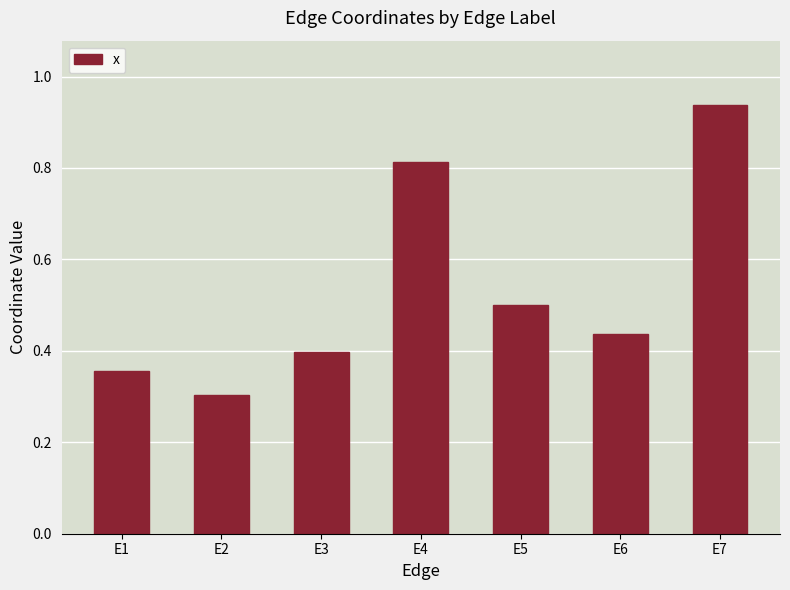

Which has a higher value, E2 or E5?

E5